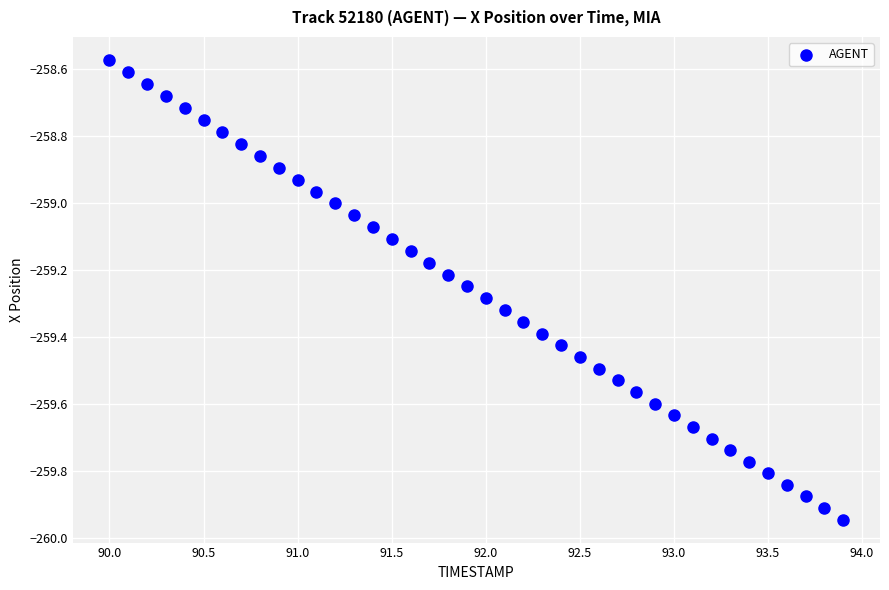

What is the range of Y values (max minus min)?

1.4